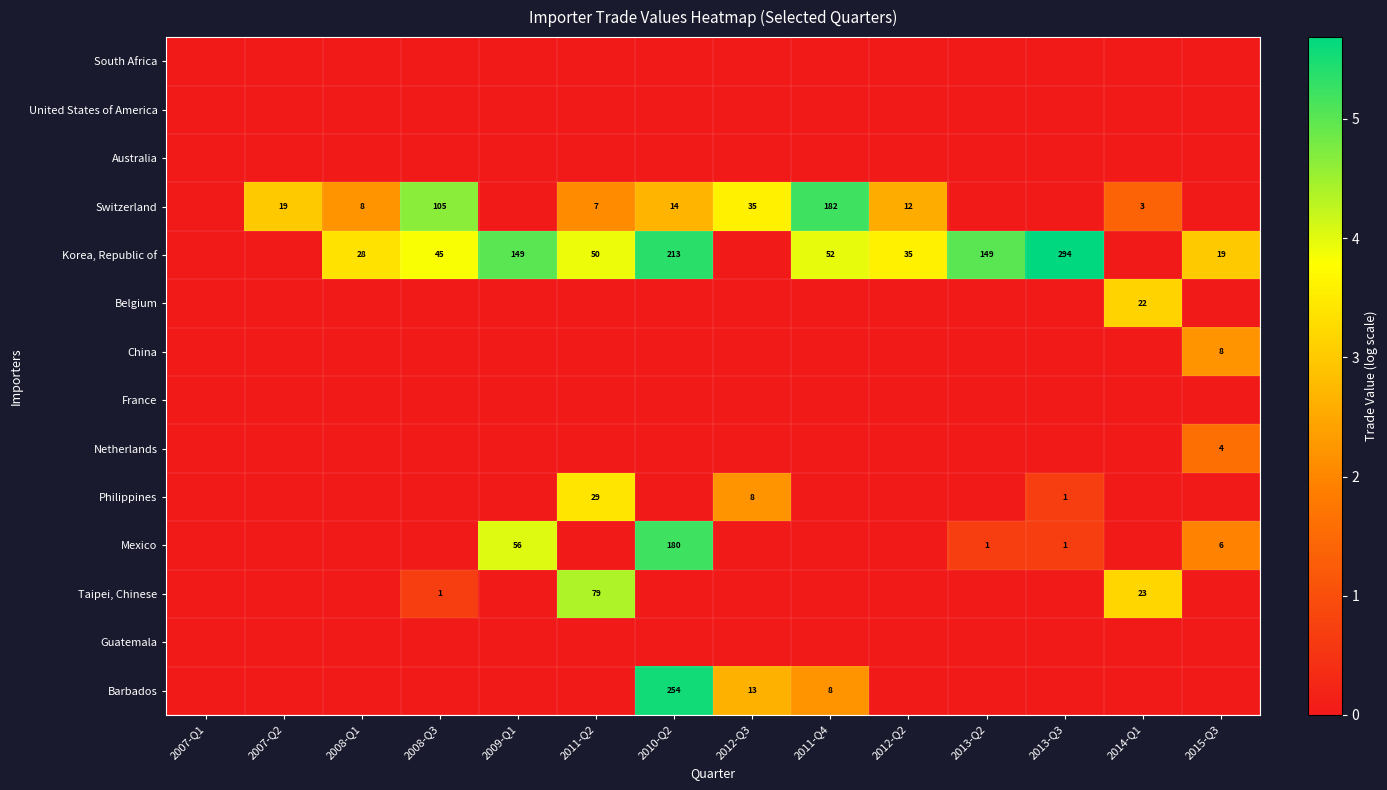

The Korea, Republic of series shows 7 at 2015-Q3. True or false?

False